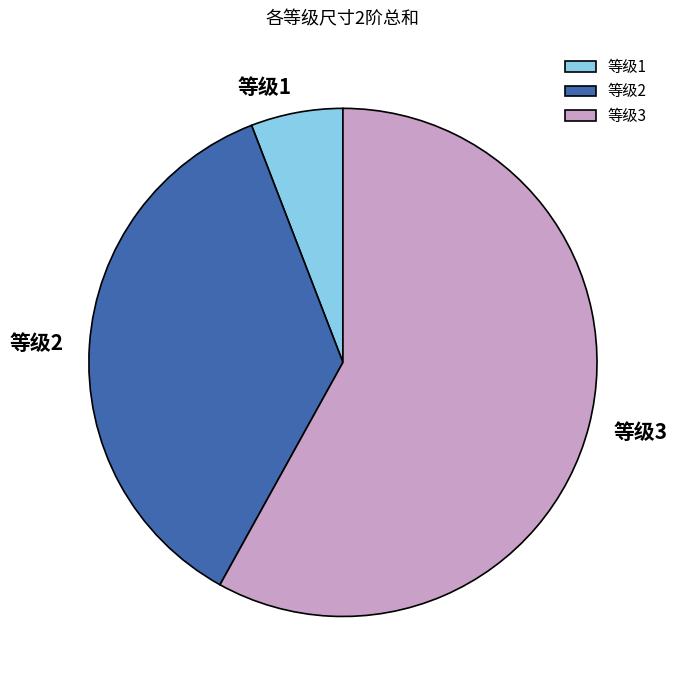

The 等级1 slice represents 6% of the pie. True or false?

True